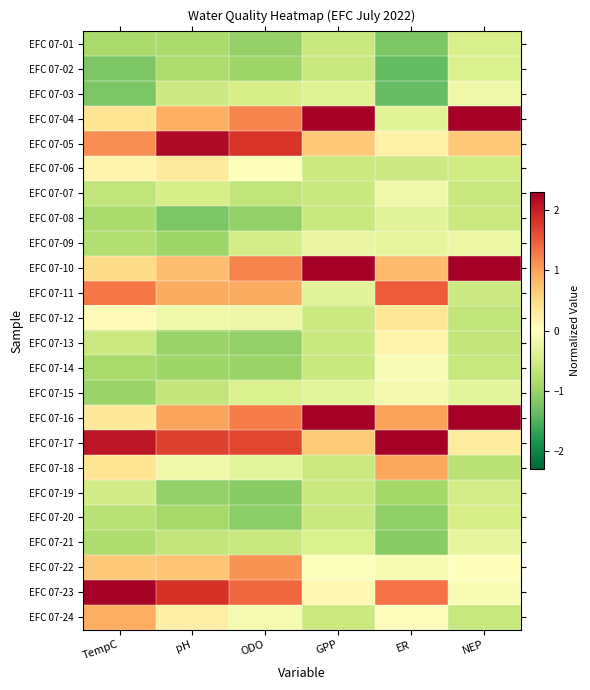

What is the difference between the highest and lowest values at TempC?

3.6